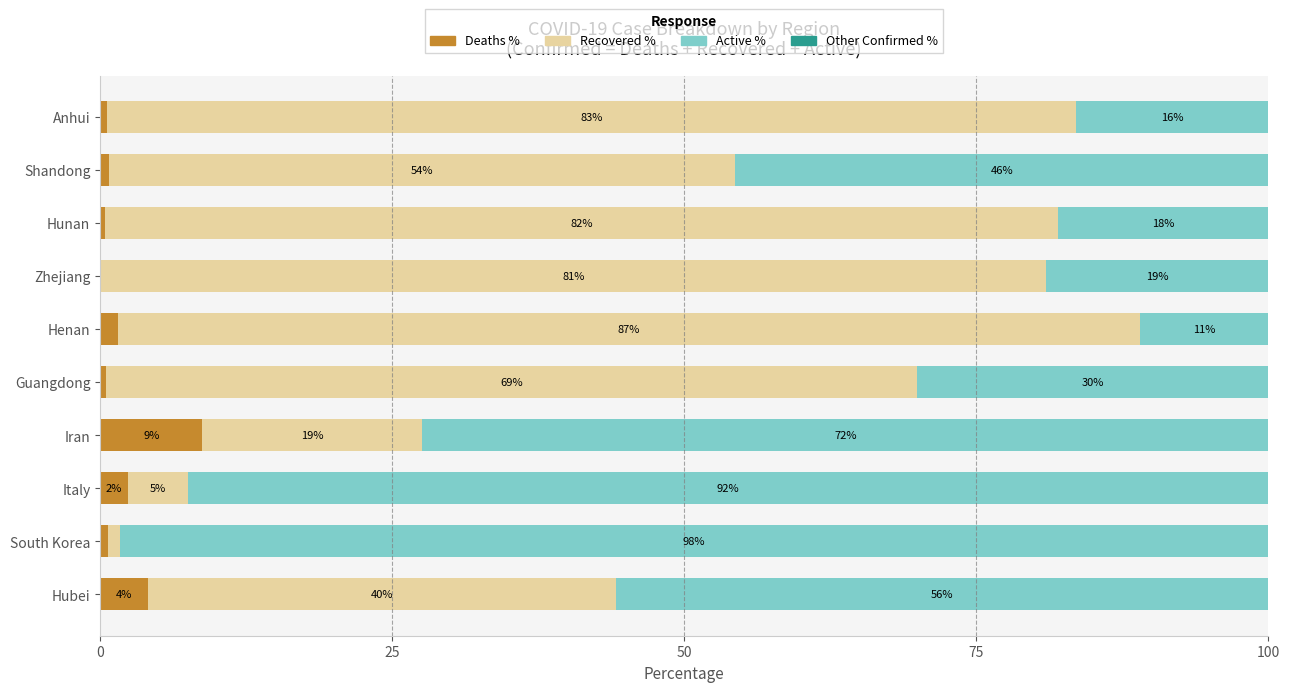

What is the highest value of the Deaths % series?

8.8